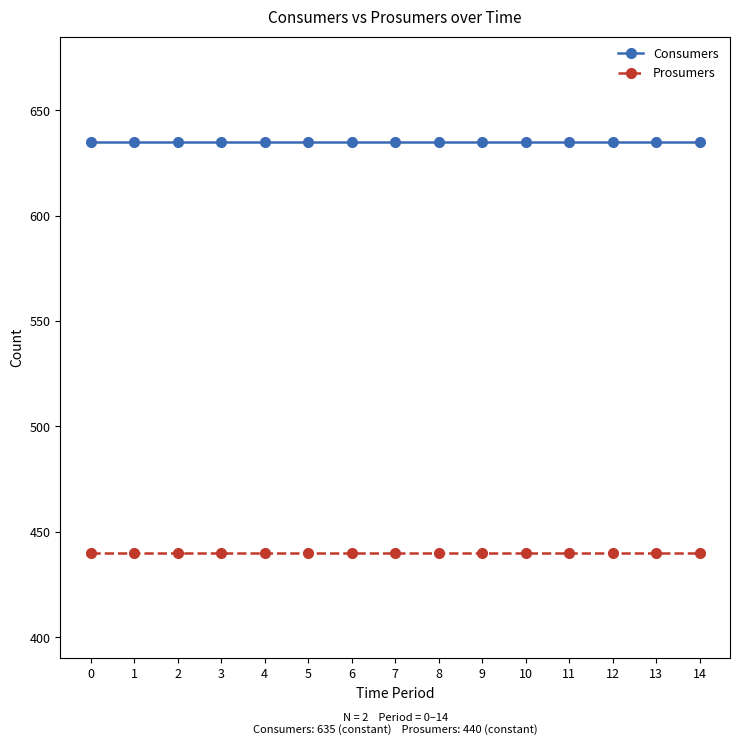

What is the average value of the Consumers series?

635